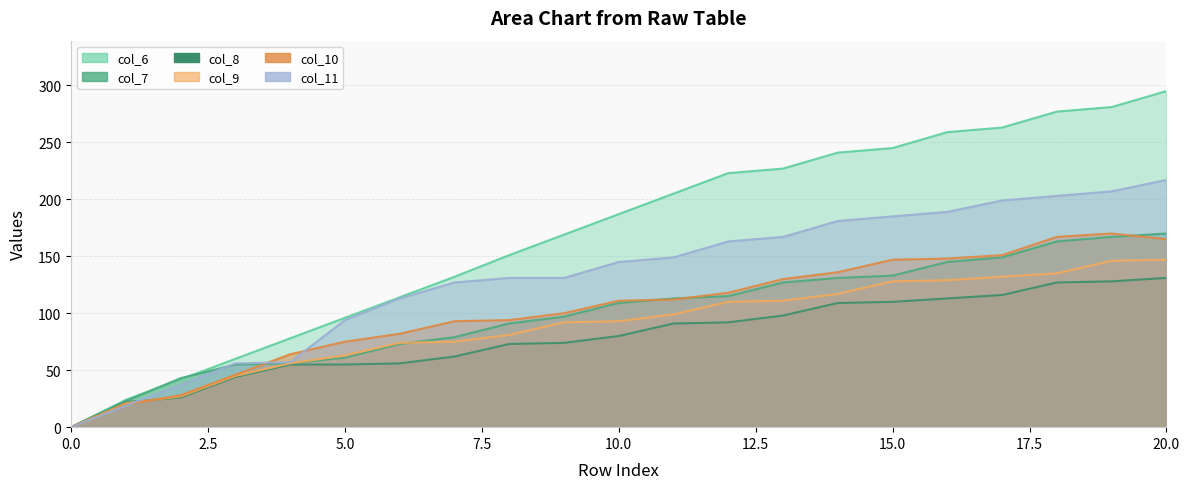

How many lines are shown in the chart?

6